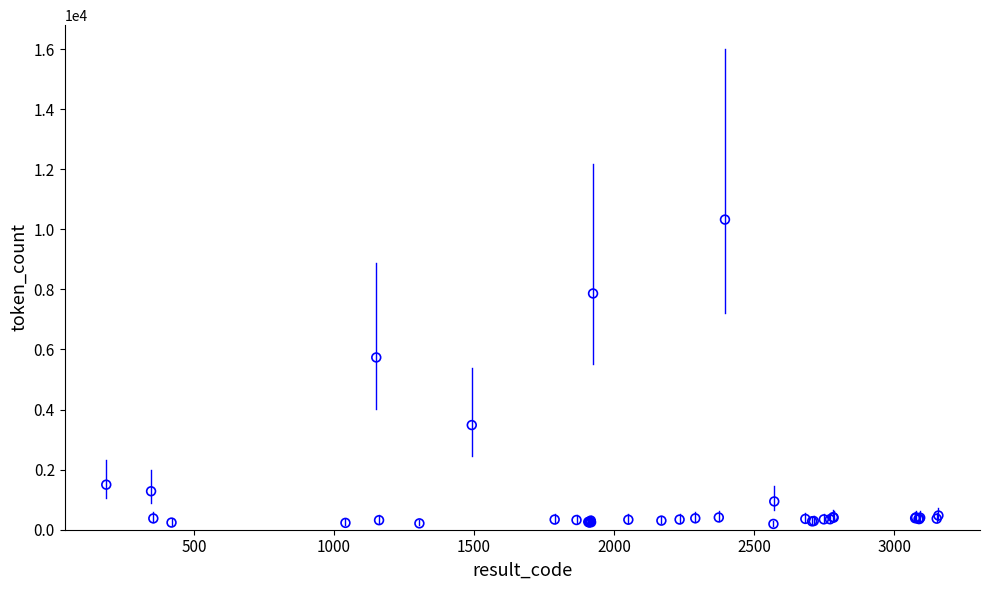

What Y value in the scatter plot is closest to 5259?

5735